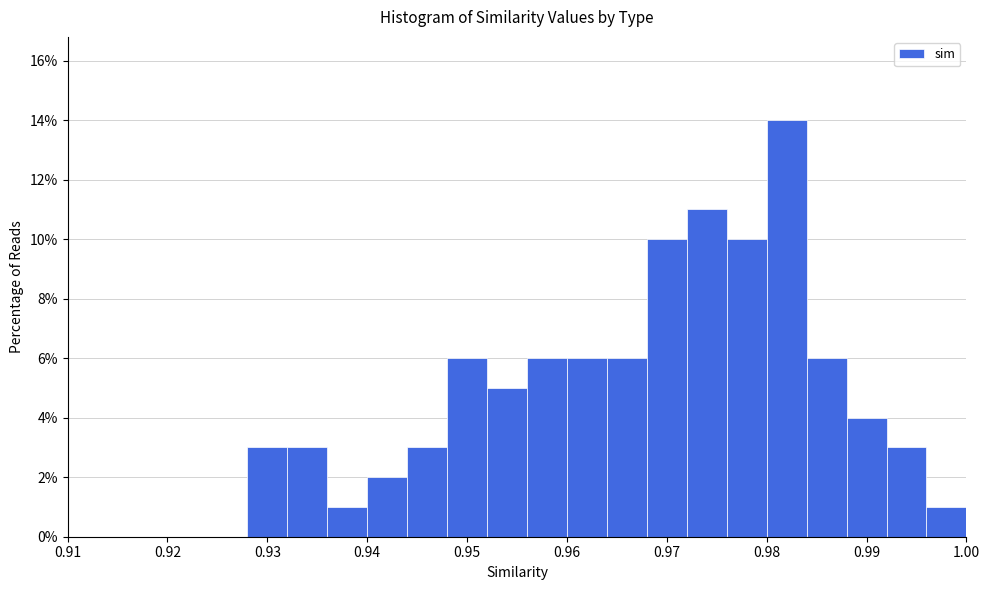

How tall is the bar that spans 0.988 to 0.992 on the x-axis? The values are not printed on the chart, so give them approximately, as read against the axis.

4